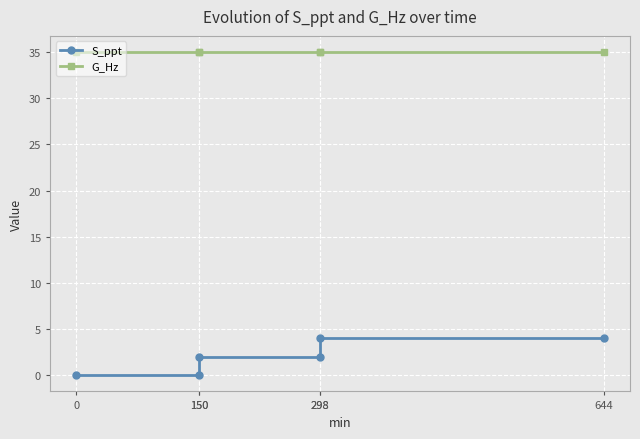

Reading left to right, list all the values displayed in this chart.

S_ppt: 0	0	2	2	4	4
G_Hz: 35	35	35	35	35	35